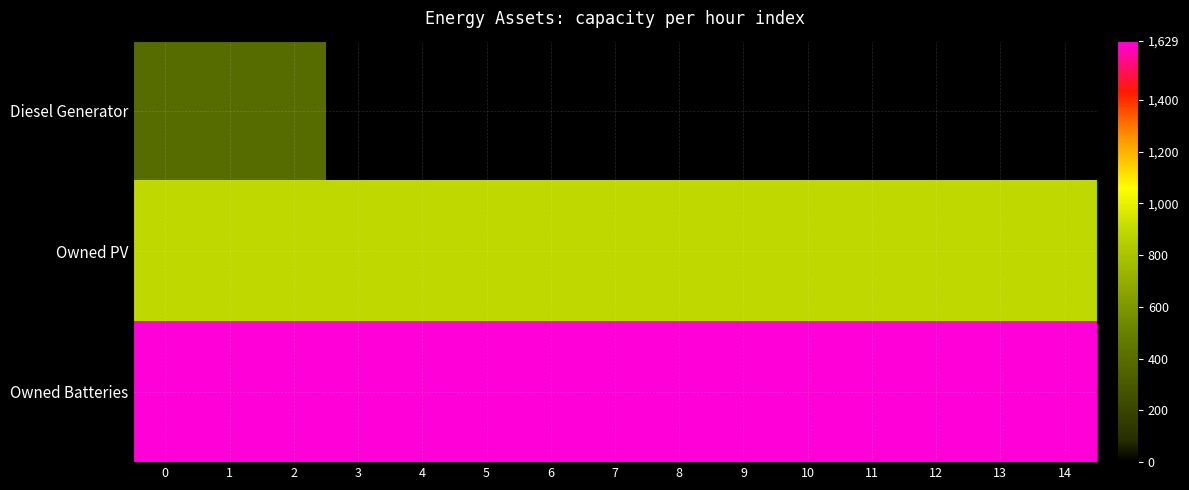

What is the spread (max minus min) of values at 12?

1629